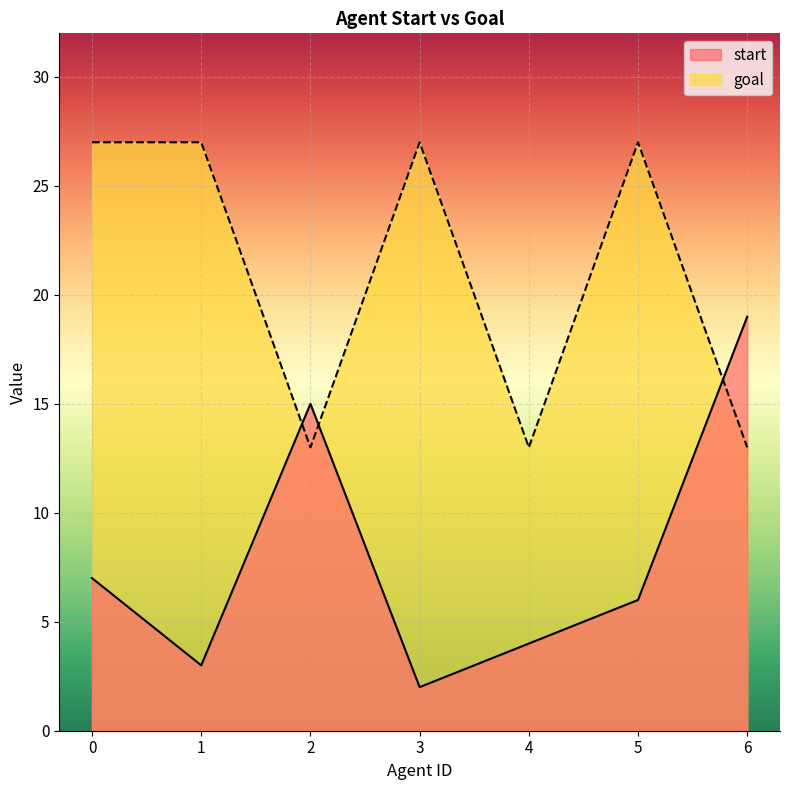

What is the value of the goal point at the 6th from the left?

27